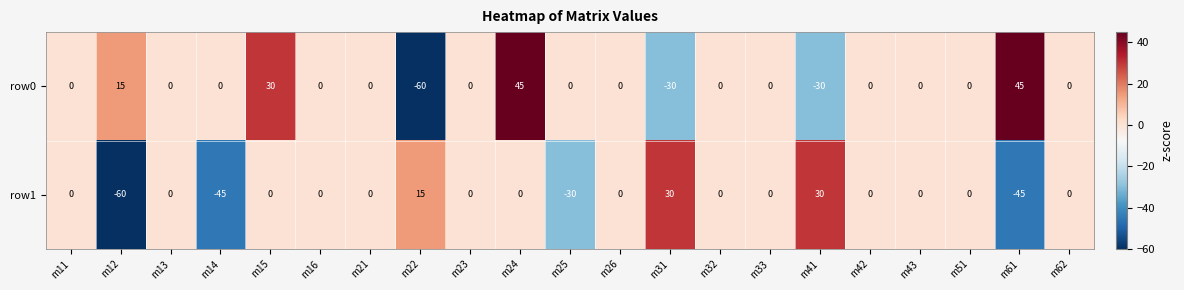

Which series has the largest range (max minus min)?

row0